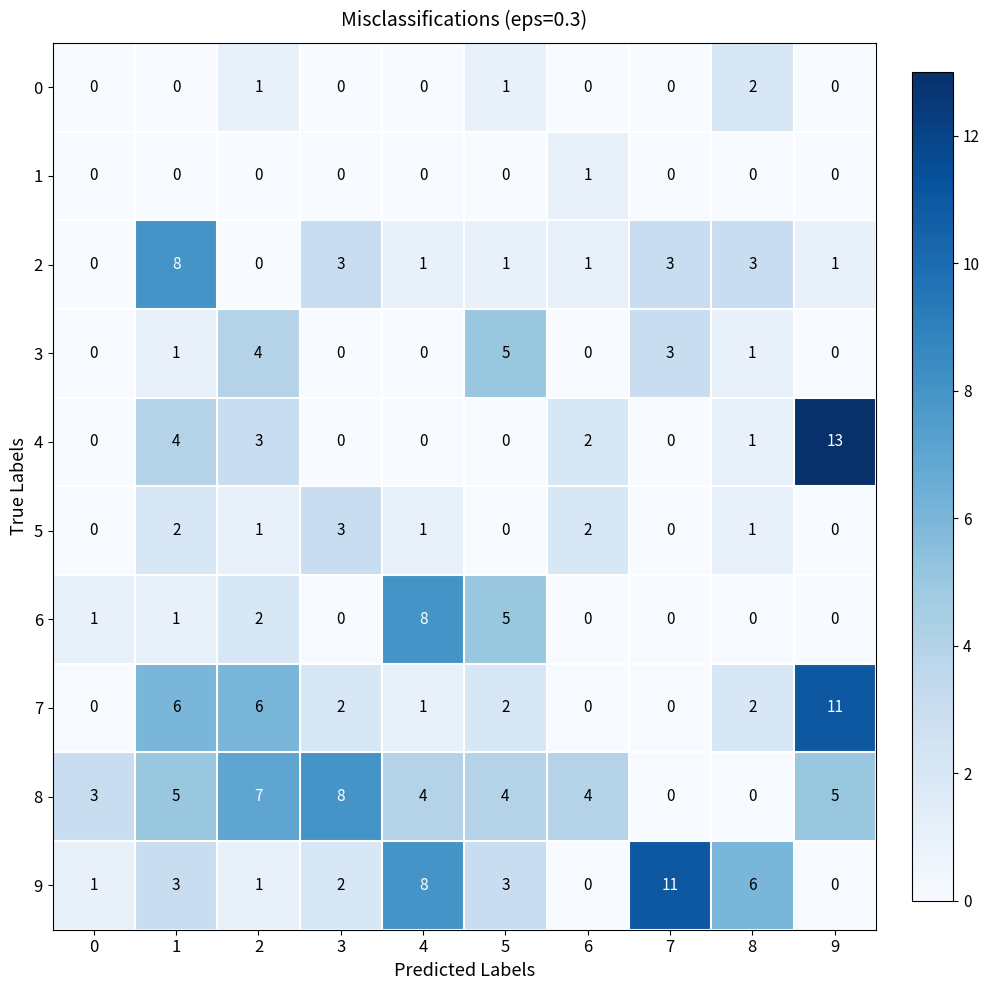

Which series changed the most between 4 and 8?

6